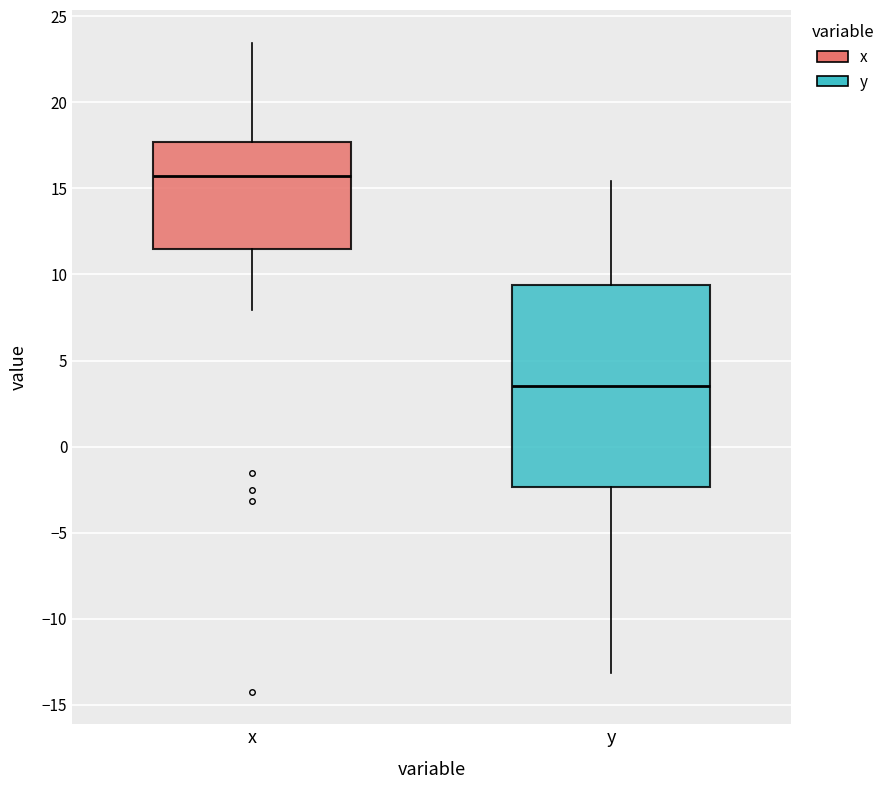

Which box's median line is the lowest?

y